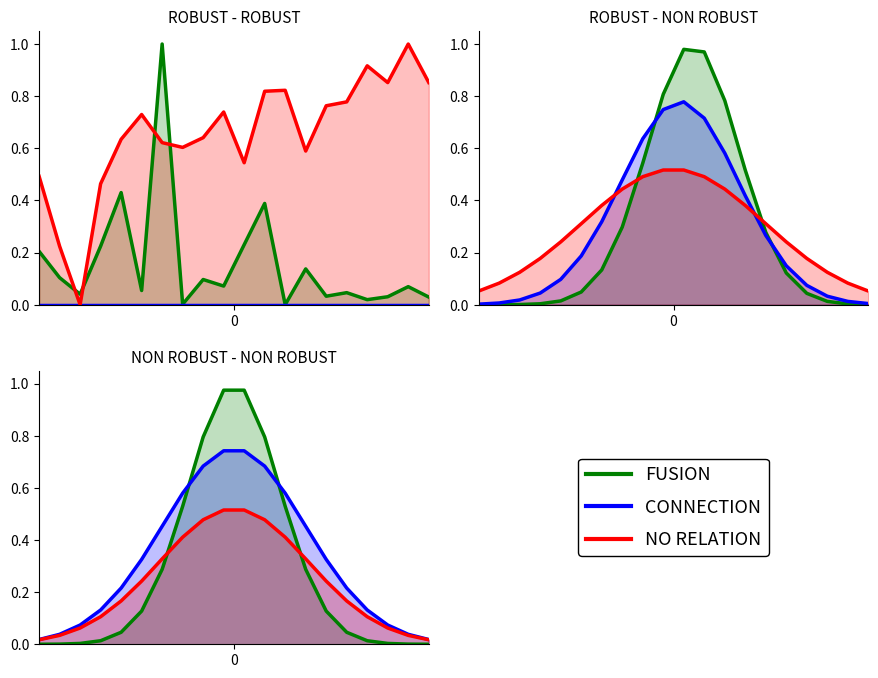

How many lines are shown in the chart?

3